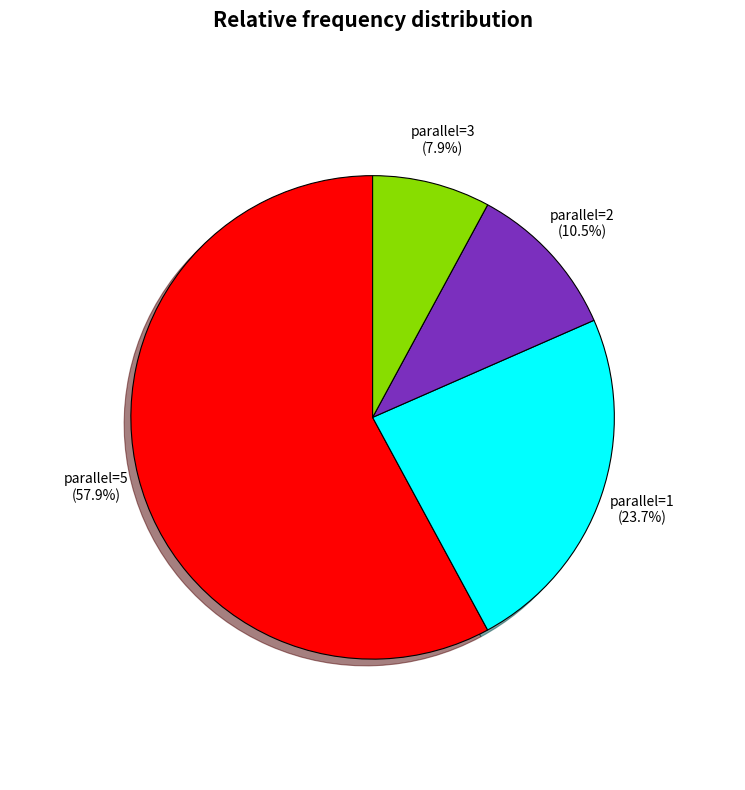

Is there any slice that represents more than half of the pie?

Yes